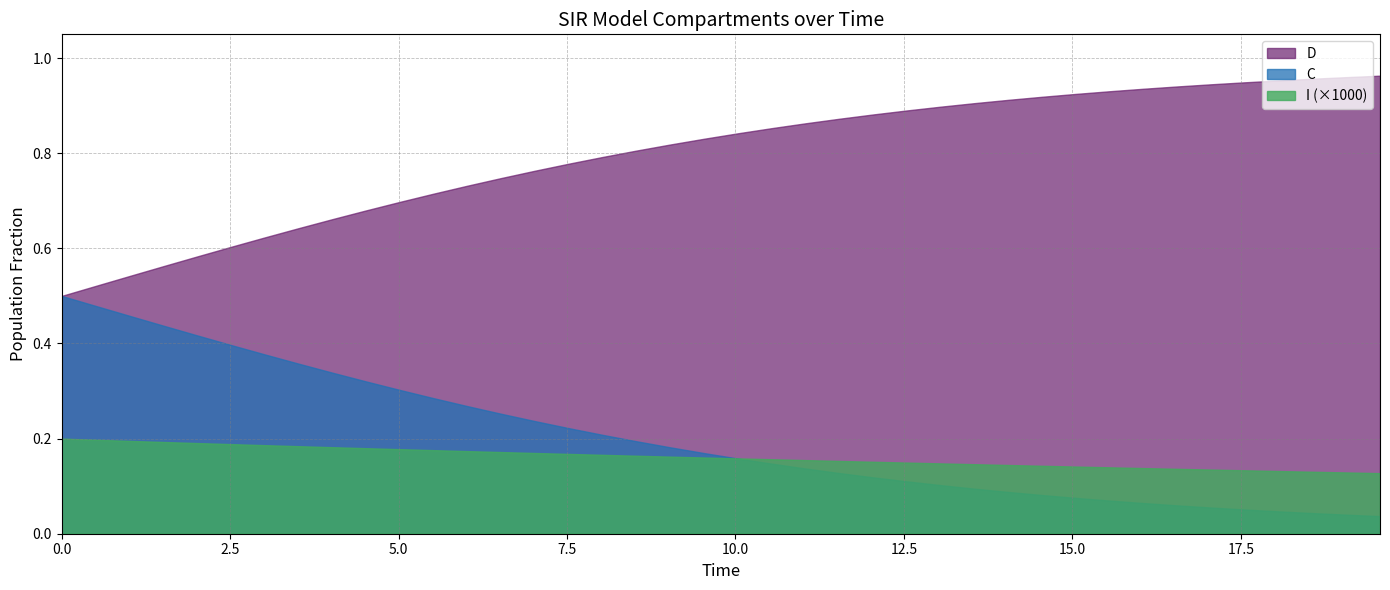

What is the total value across all series at 38?

2.0